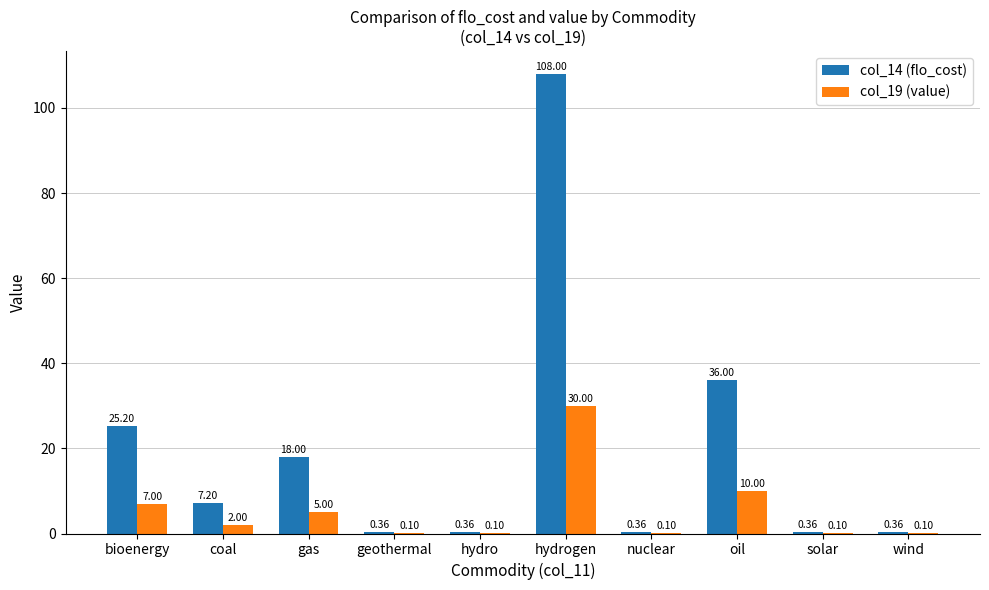

True or false: col_19 (value) has a value of 0.1 at wind.

True